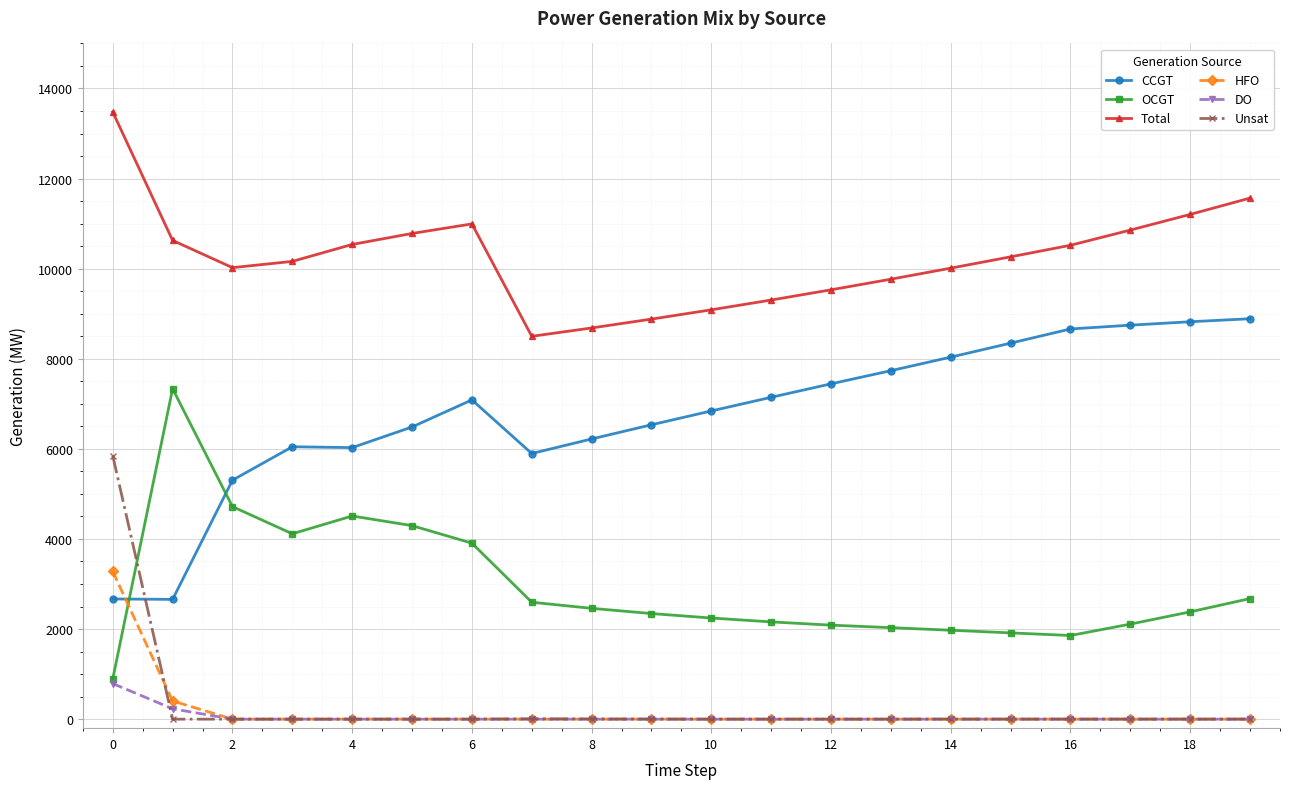

Which series has the largest total across all categories?

Total